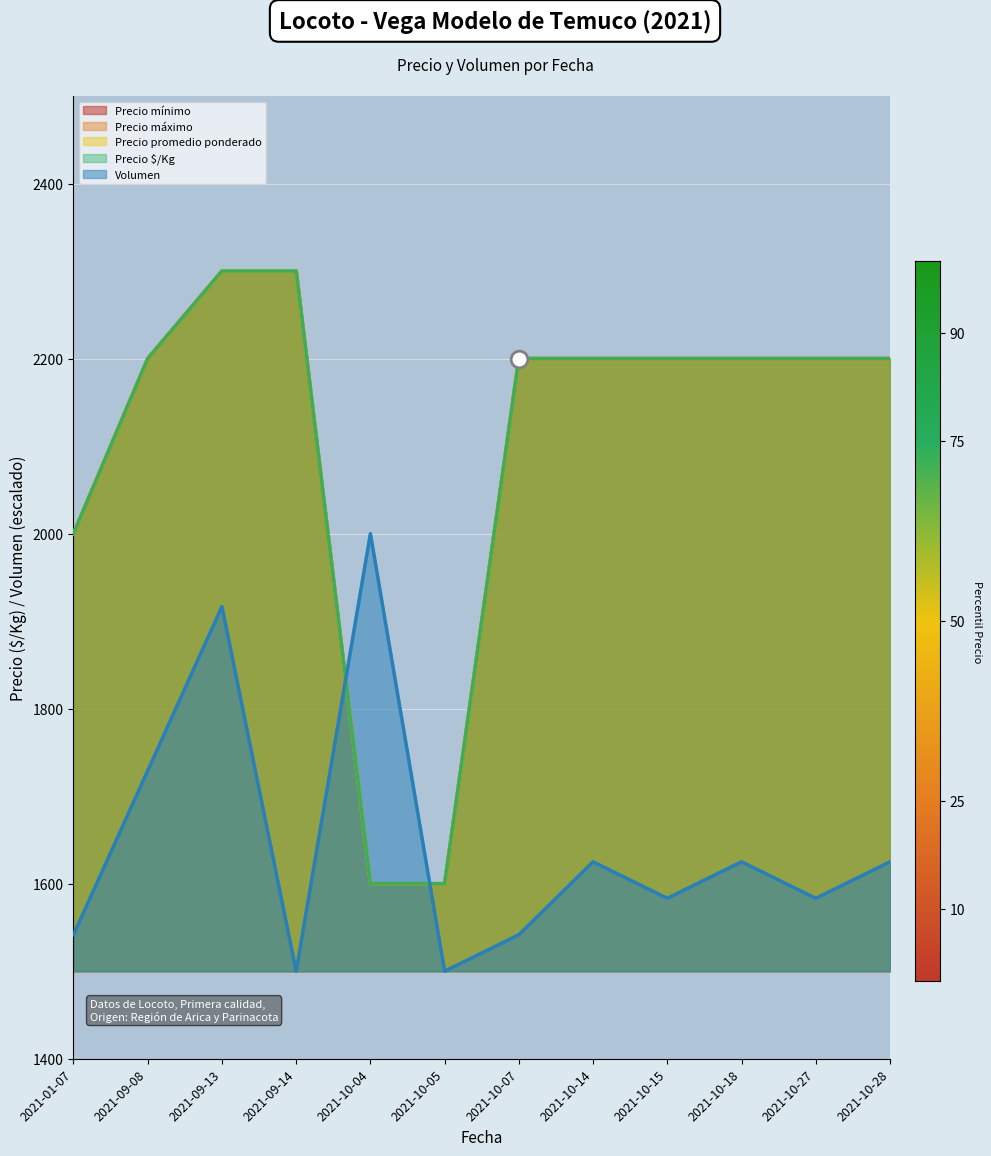

What is the value of the Volumen point at the 8th from the left?

1625.0